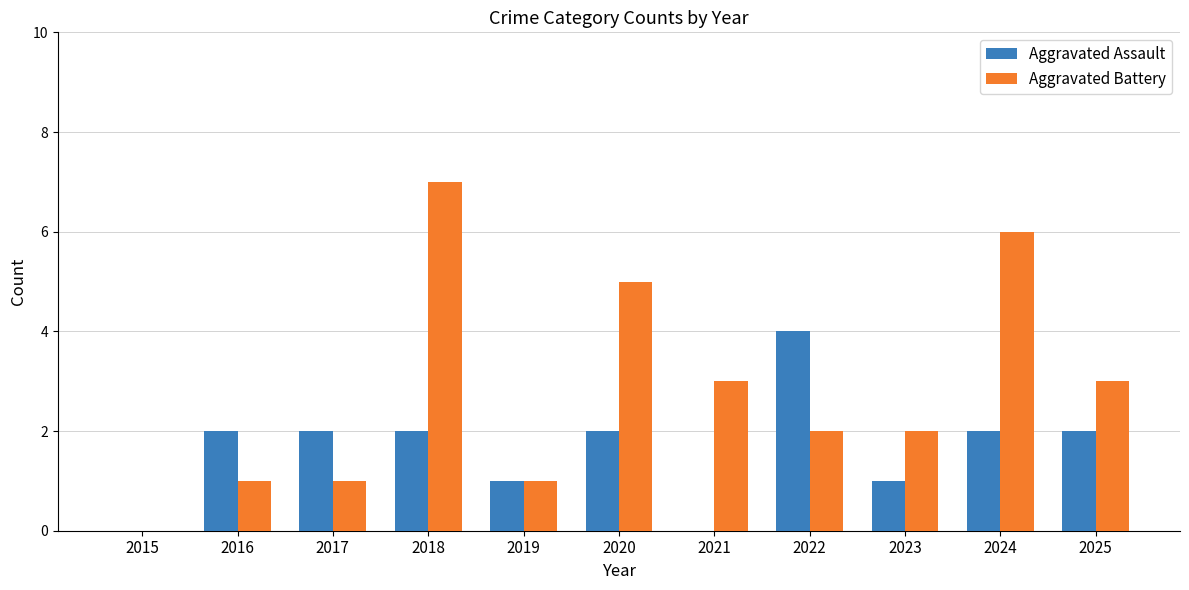

What value does the Aggravated Assault series have at 2022?

4